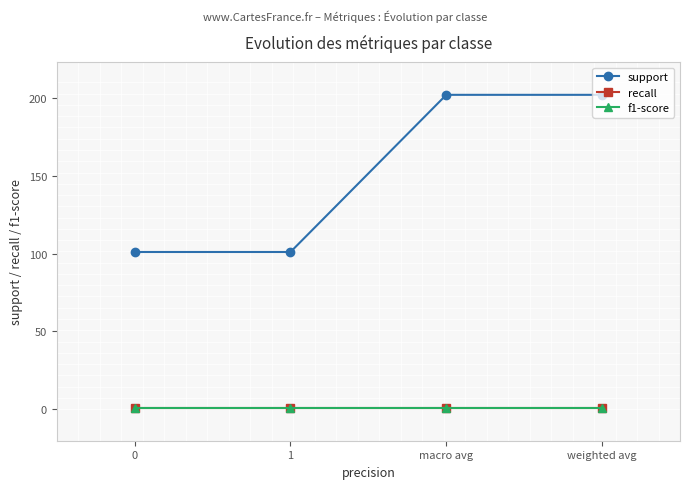

What is the smallest value displayed?

0.8